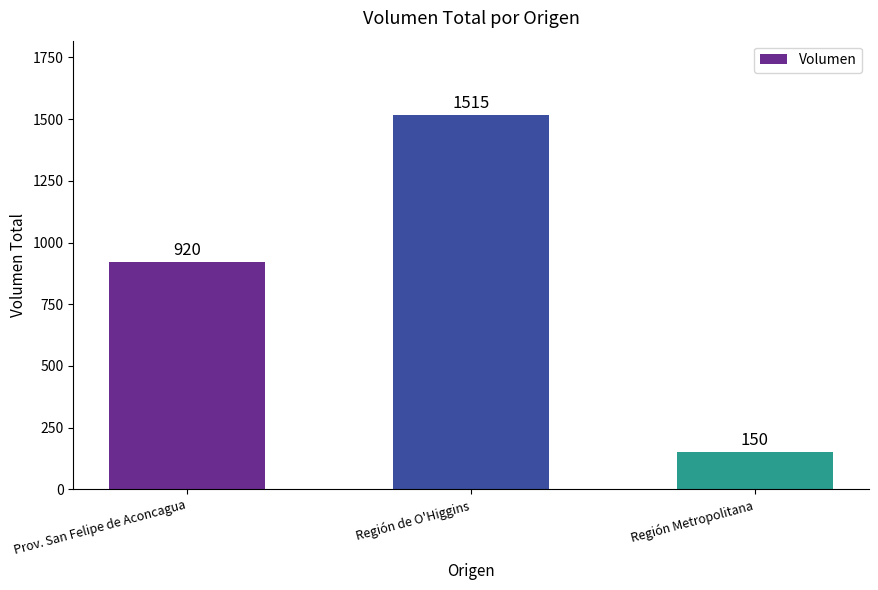

Count the values in the range 150 to 1515.

3